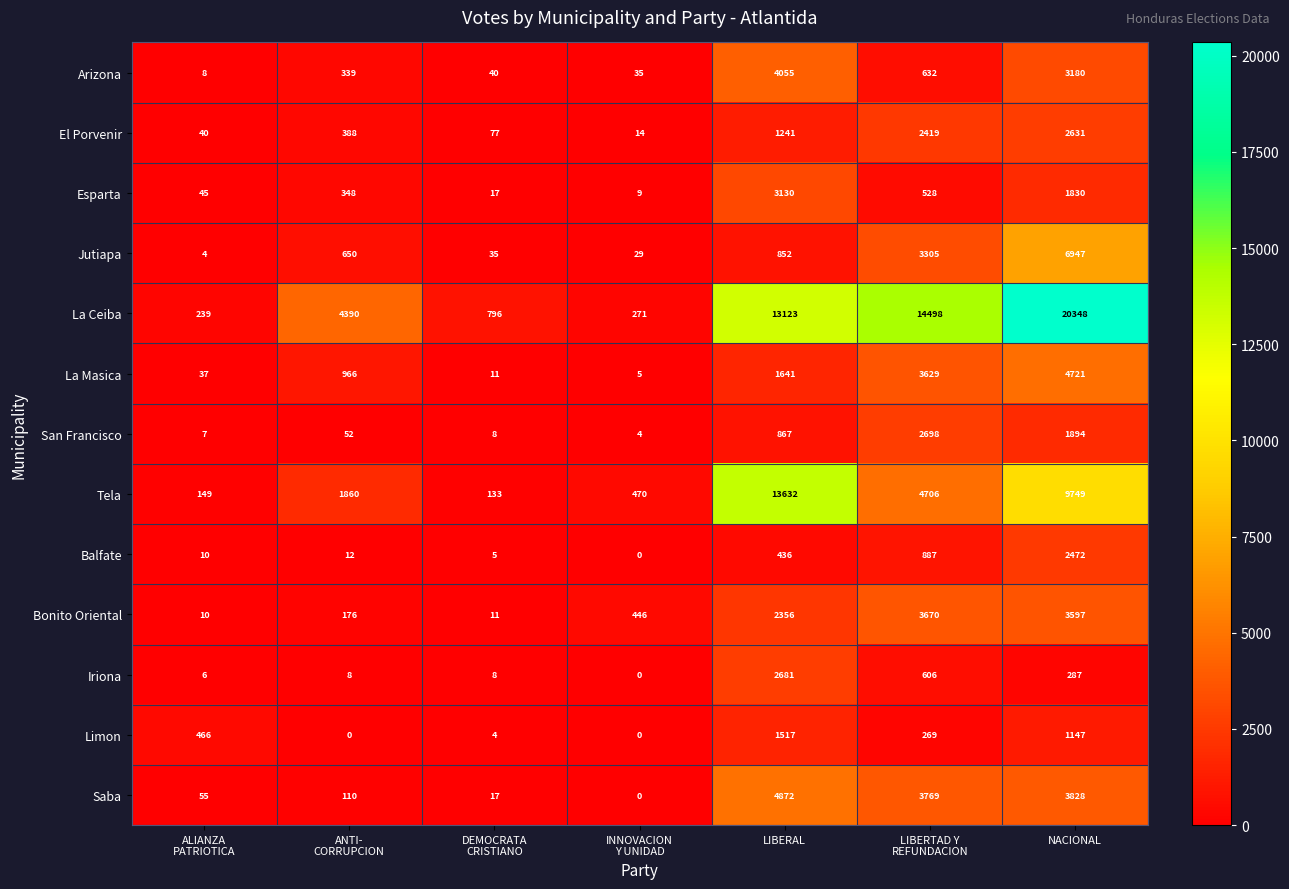

Which series changed the most between DEMOCRATA
CRISTIANO and INNOVACION
Y UNIDAD?

La Ceiba